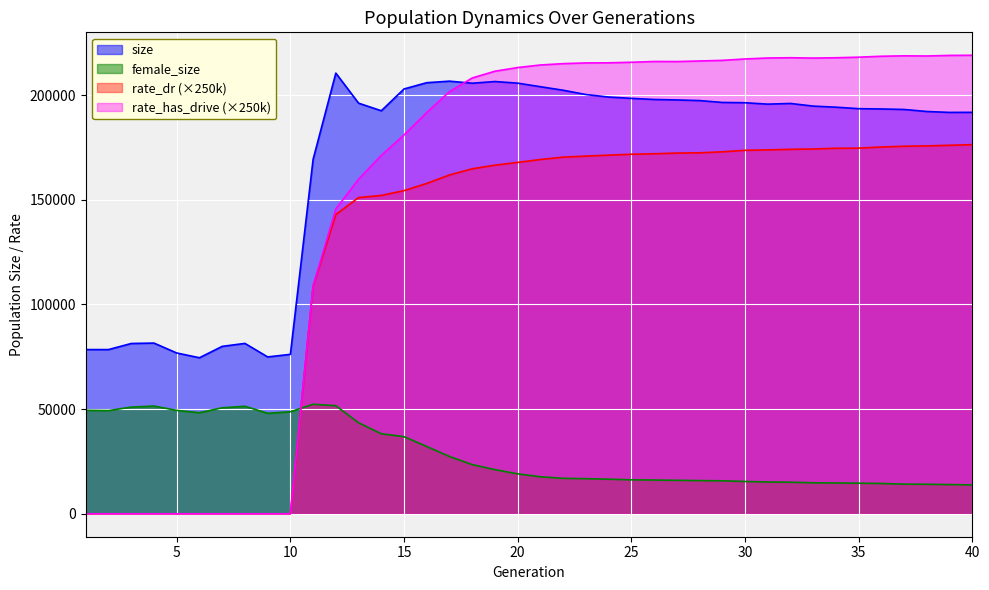

True or false: rate_has_drive and female_size cross at least once.

True